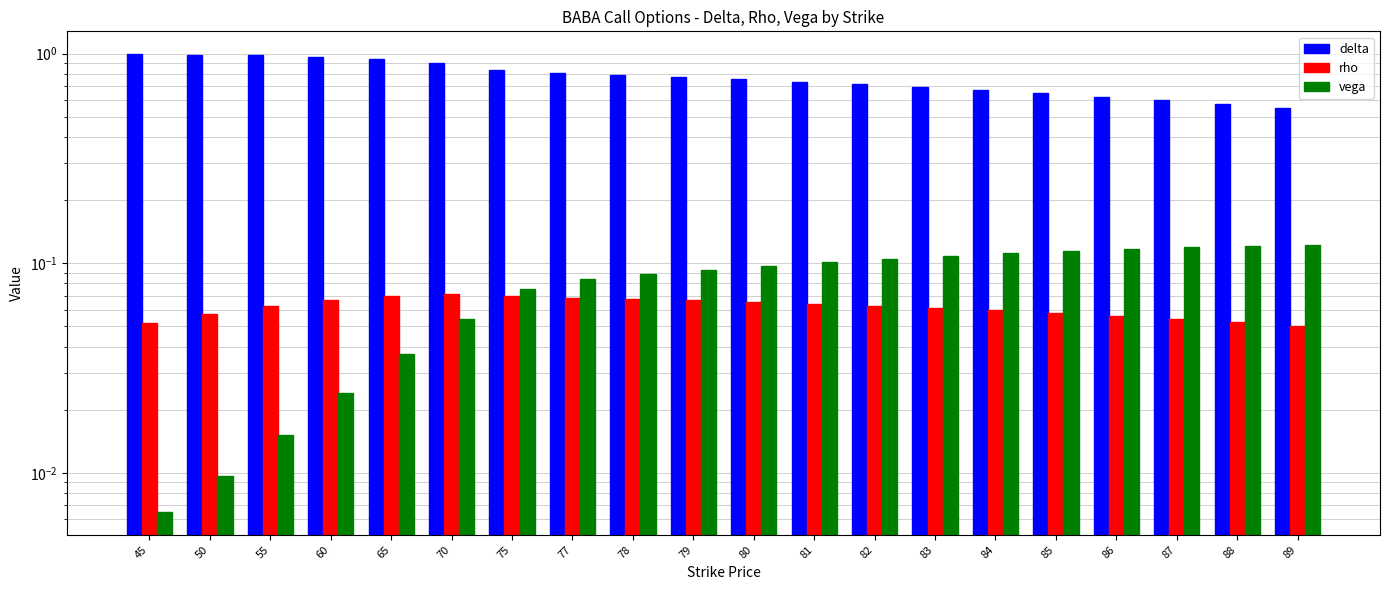

What are all the series names shown in the legend?

delta, rho, vega